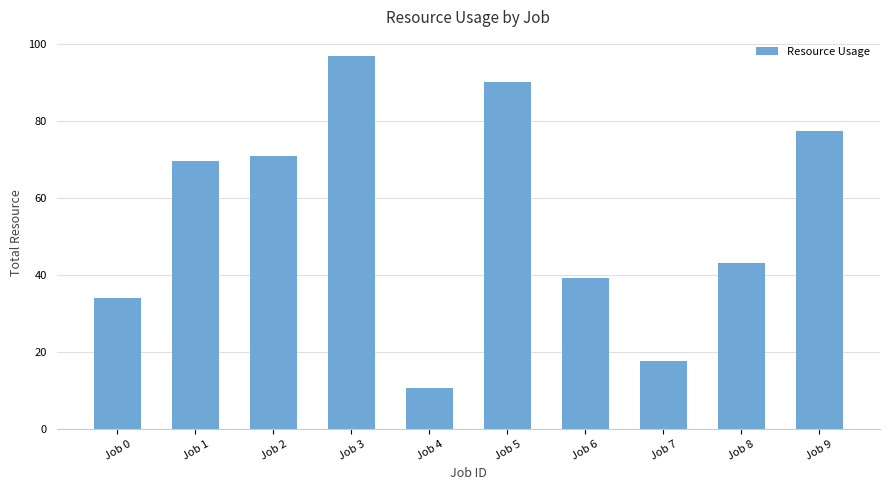

Where is the data nearest to the value 53?

Job 8